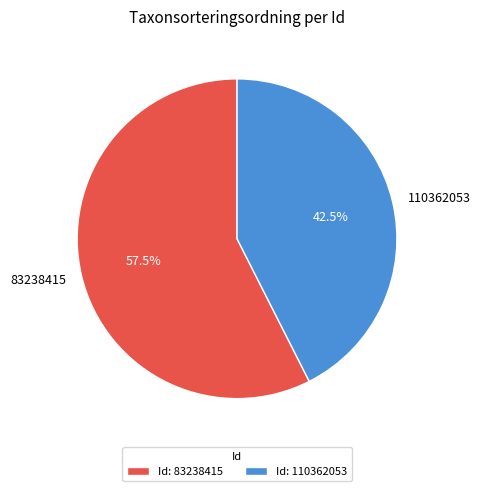

How much of the chart is everything except 110362053?

57.5%